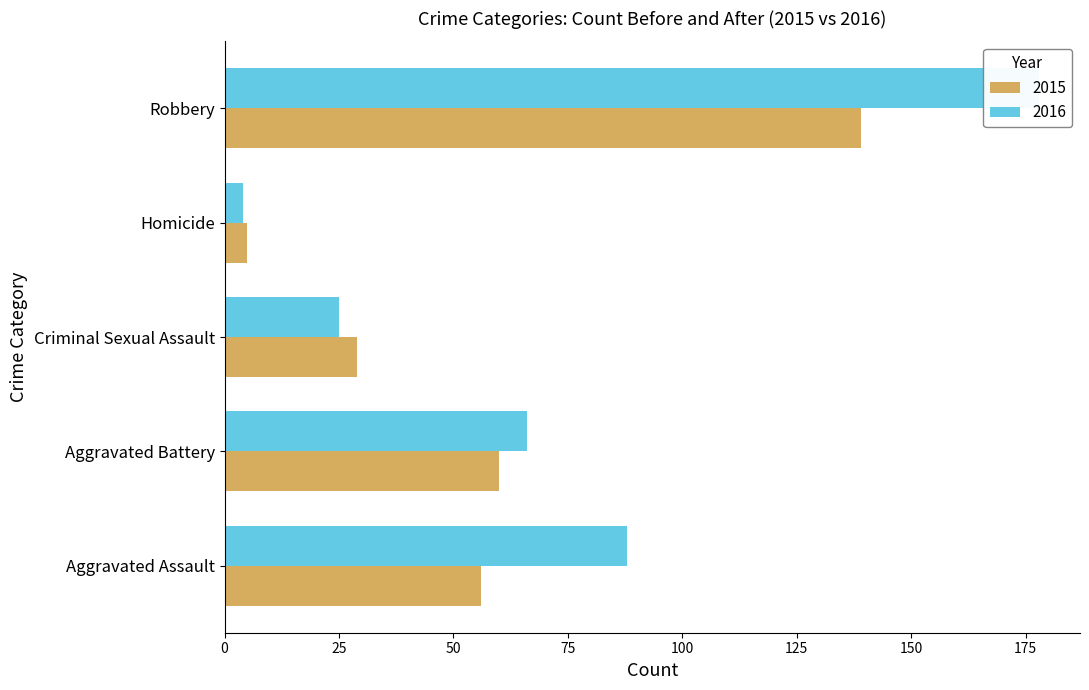

What is the label of the 2nd bar from the right?

Homicide